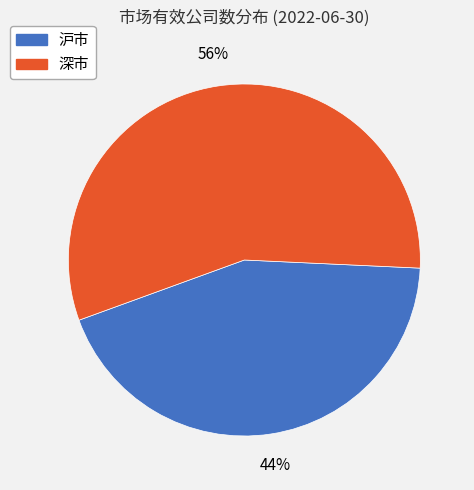

Does 深市 represent more than half of the total?

Yes